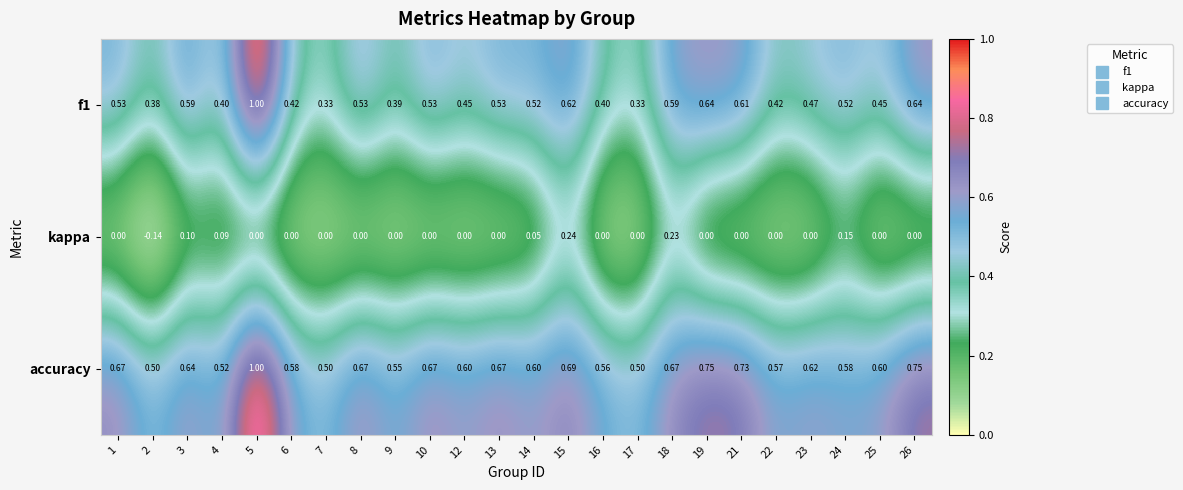

Which series has the largest total across all categories?

accuracy